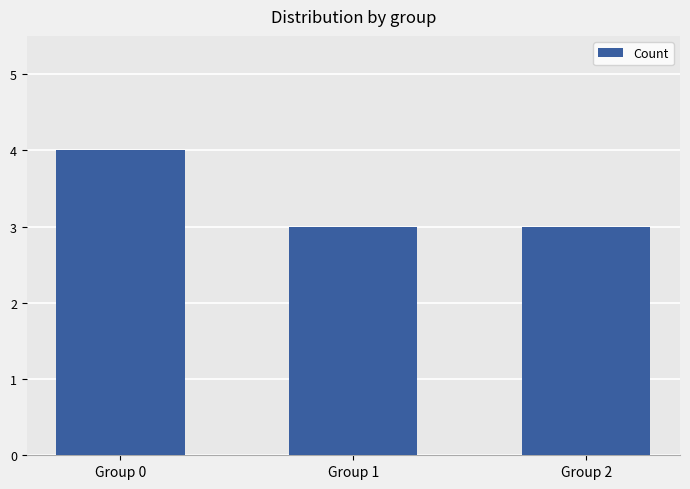

The value at Group 2 is 3. True or false?

True